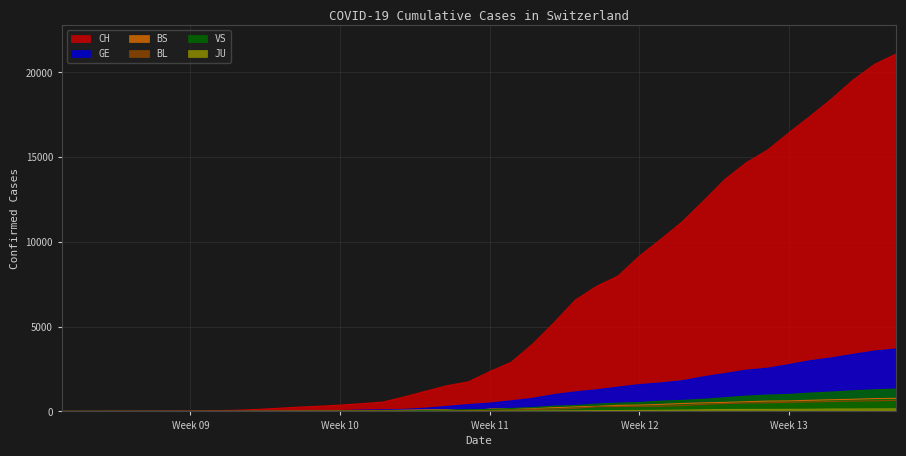

How many distinct data groups are displayed?

6